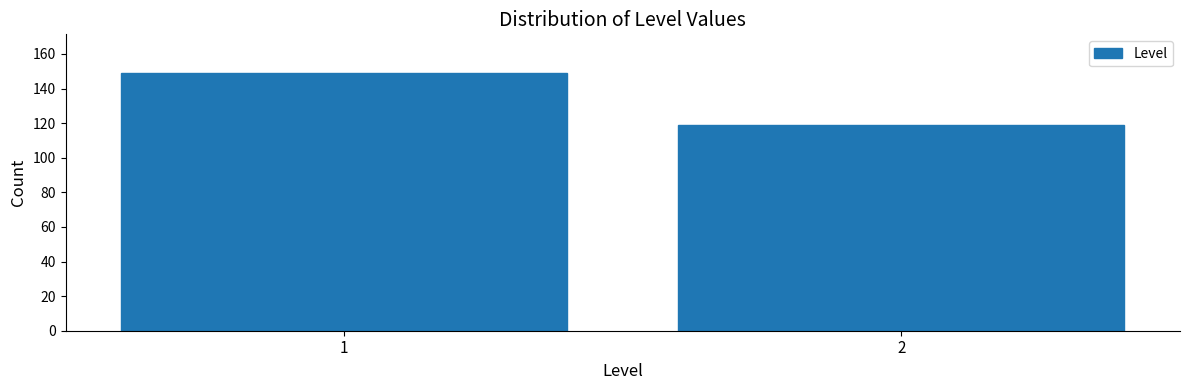

Reading left to right, what are all the values shown in this chart?

1=149	2=119